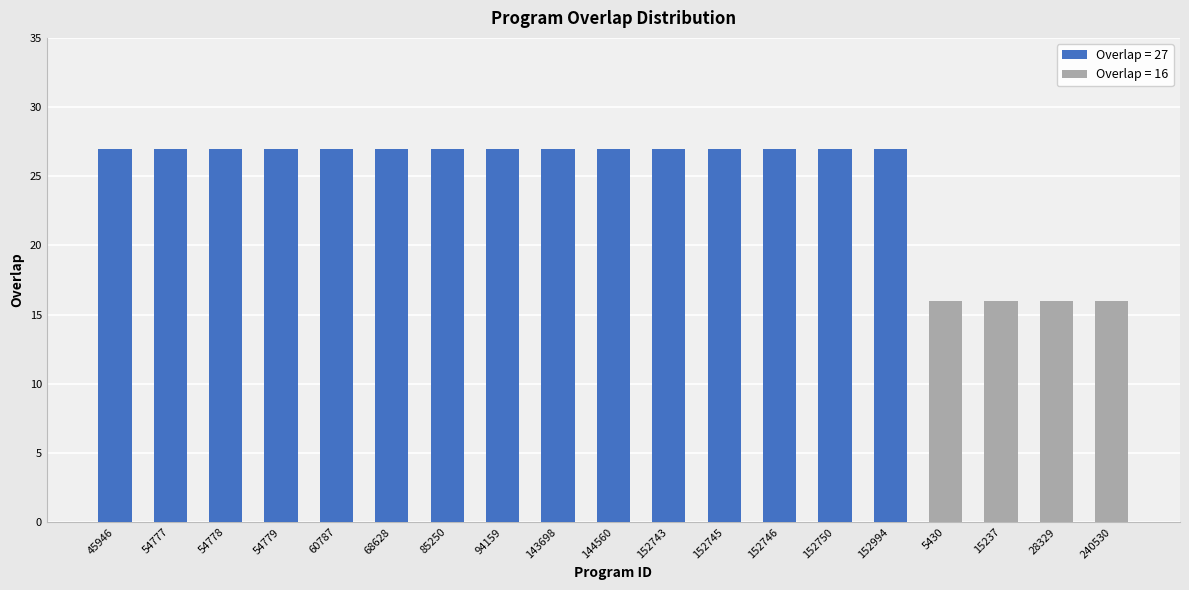

Reading left to right, extract all data points from this chart.

27	27	27	27	27	27	27	27	27	27	27	27	27	27	27	16	16	16	16